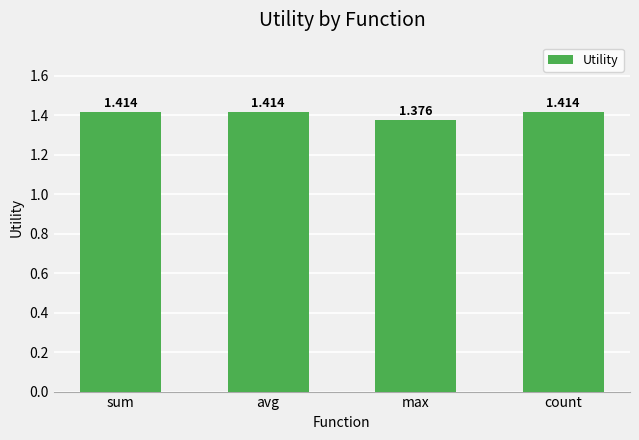

At which category does the chart reach its minimum across all series?

max